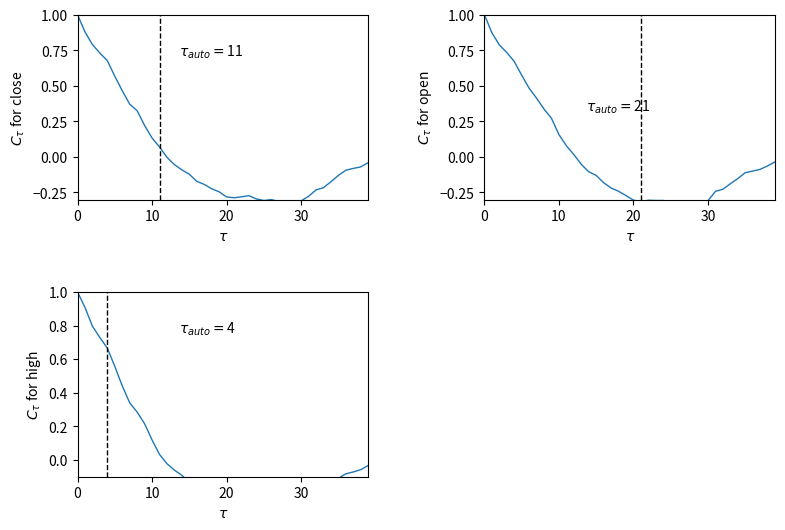

What is the sum of all open values?

0.5